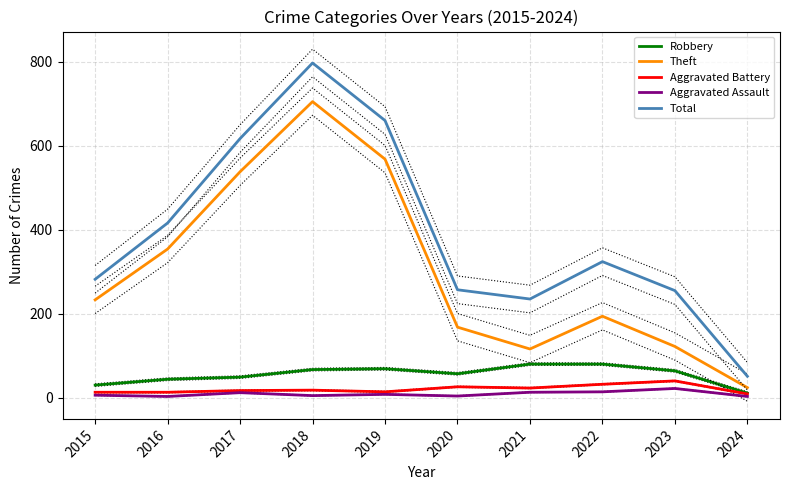

What is the difference between the second highest and second lowest values in the Total series?

425